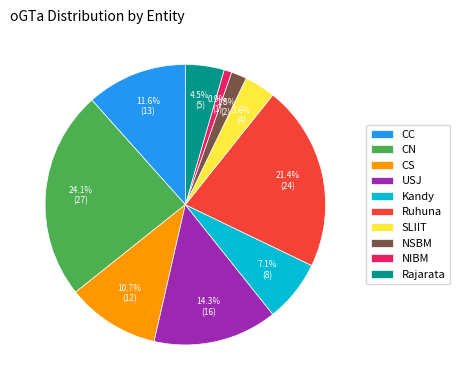

Is there a majority slice in this chart?

No